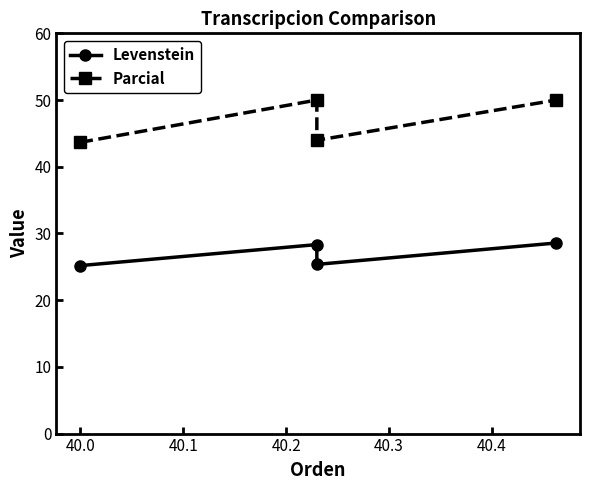

Is this an area chart (filled region under the line)?

No